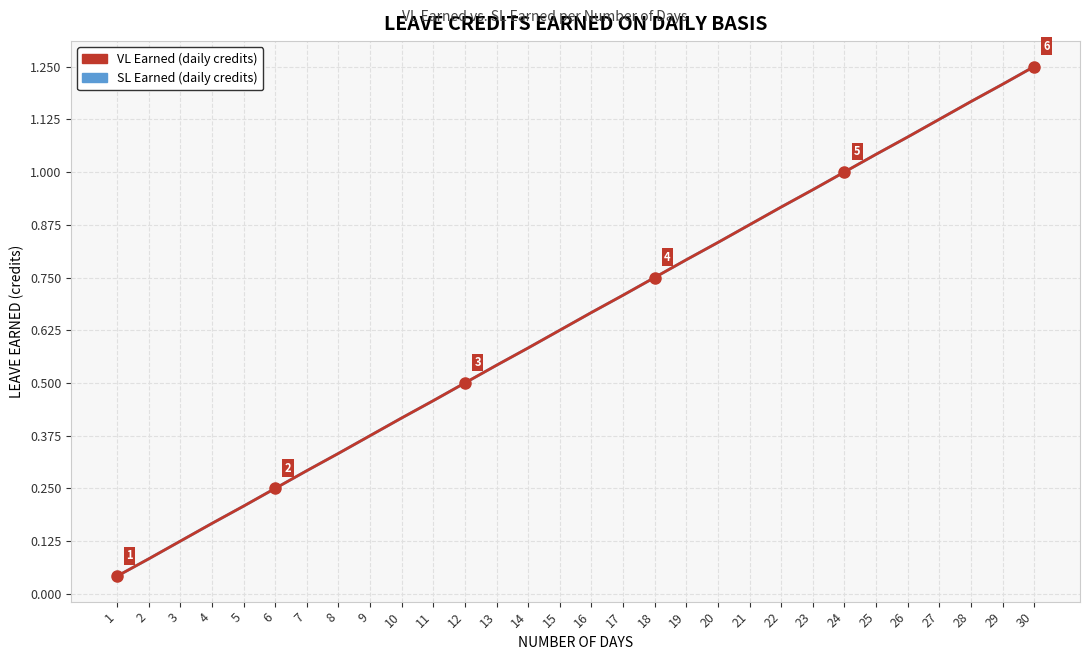

Does the chart display data point markers on the line(s)?

No